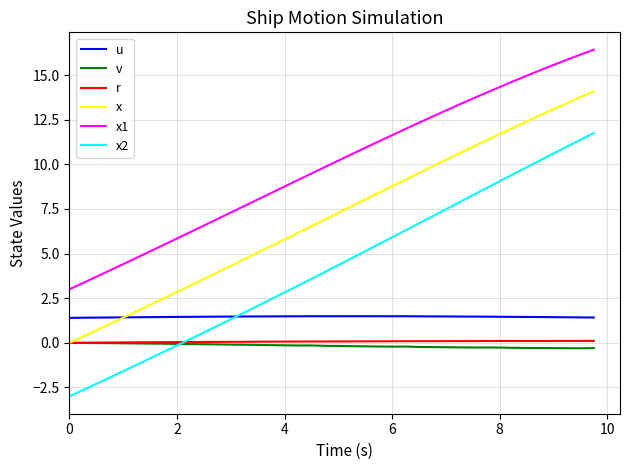

Which series ends up on top after the final intersection of x2 and r?

x2